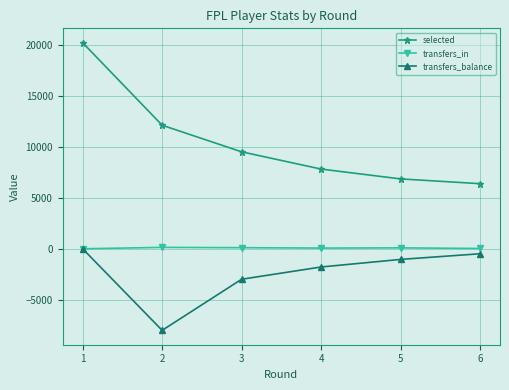

How many data points in transfers_balance are above -1045?

2